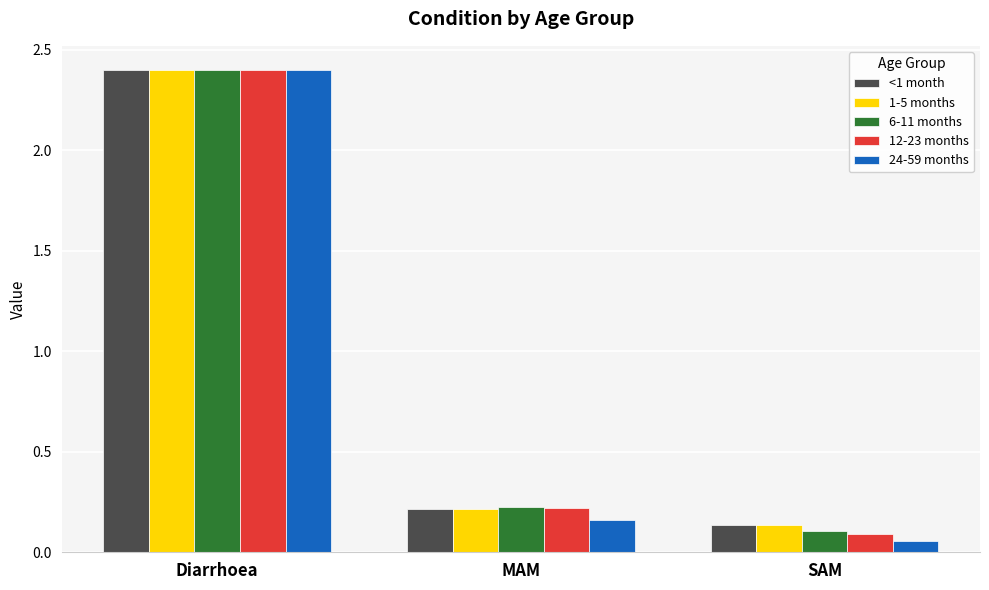

How many data points does each series have?

3